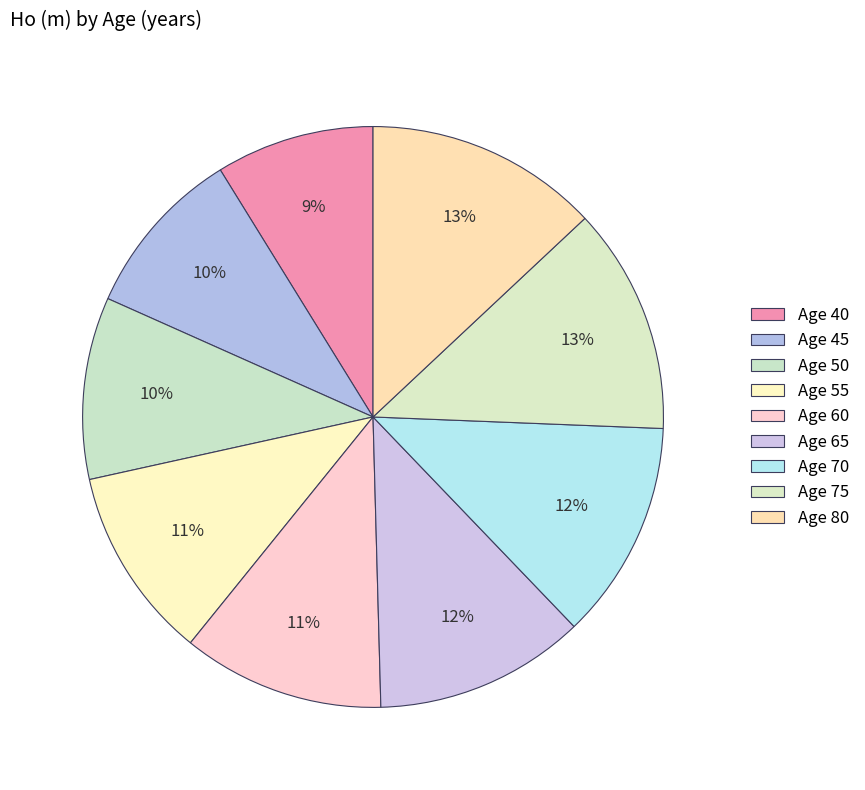

Is there a majority slice in this chart?

No